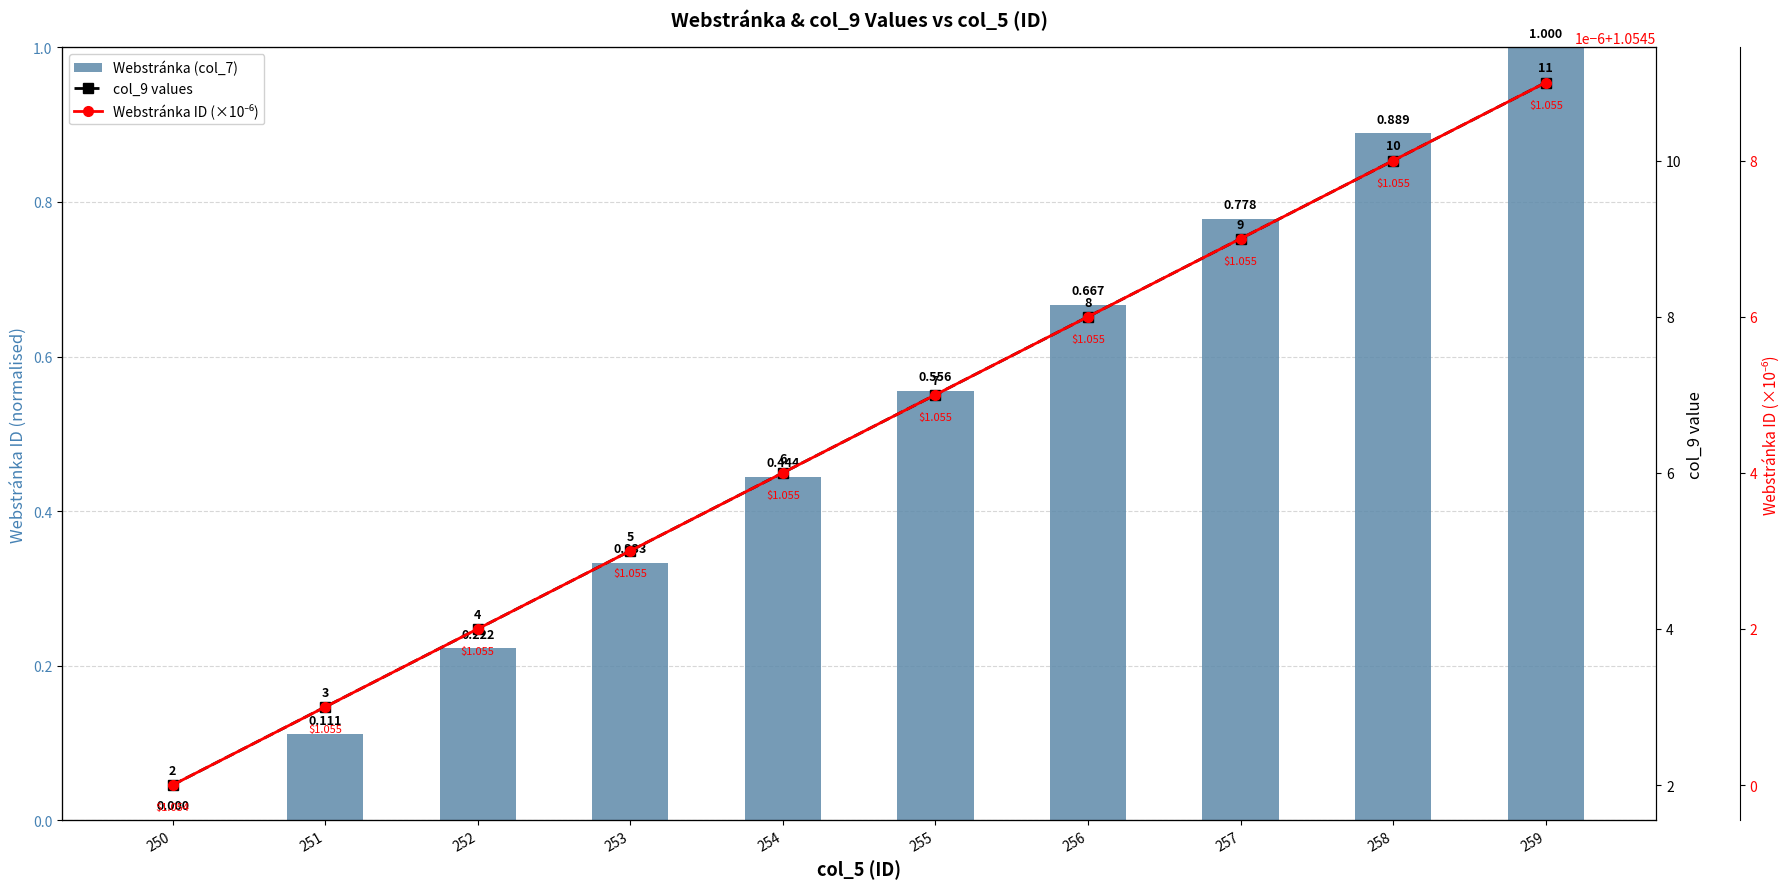

List the series in order of their peak value, lowest first.

Webstránka (col_7), Webstránka ID (×10⁻⁶), col_9 values